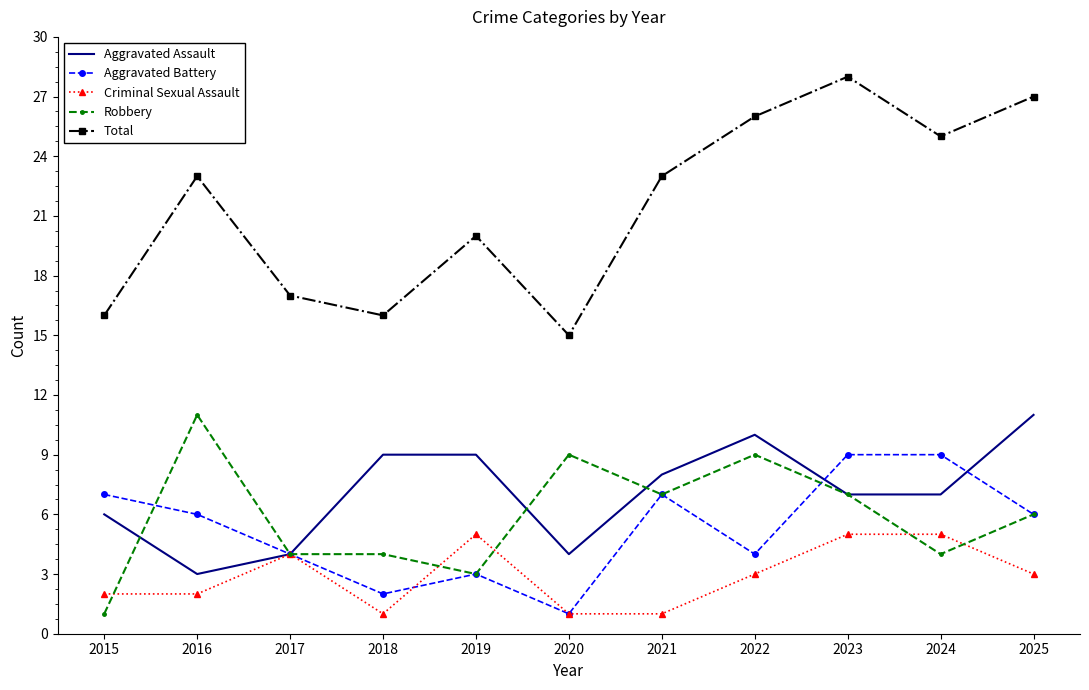

Where is Total nearest to the value 21?

2019